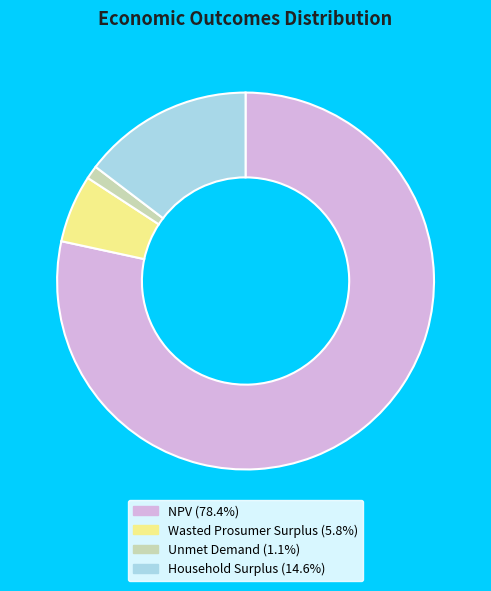

Is the sum of Unmet Demand and Household Surplus greater than half?

No